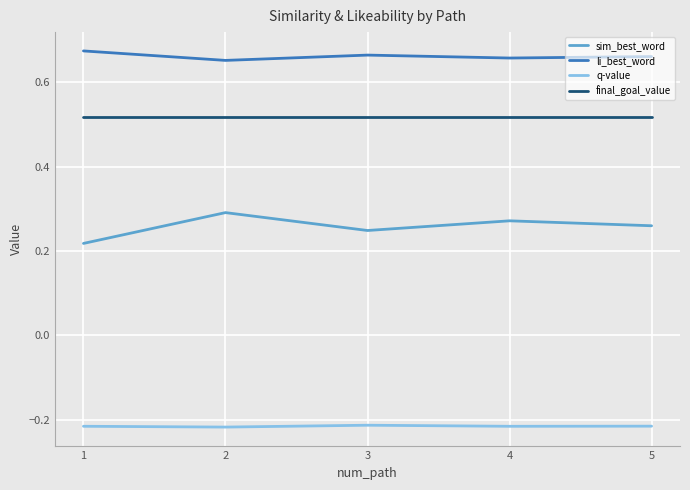

What is the total value across all series at 3?

1.2